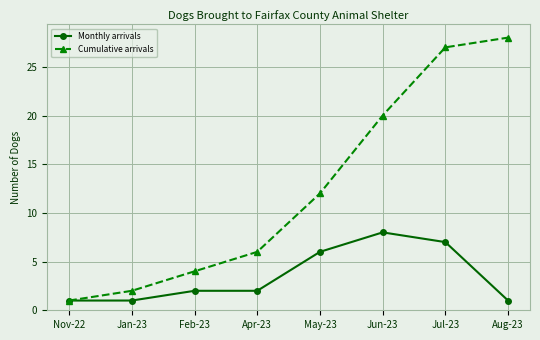

What is the total value across all series at Apr-23?

8